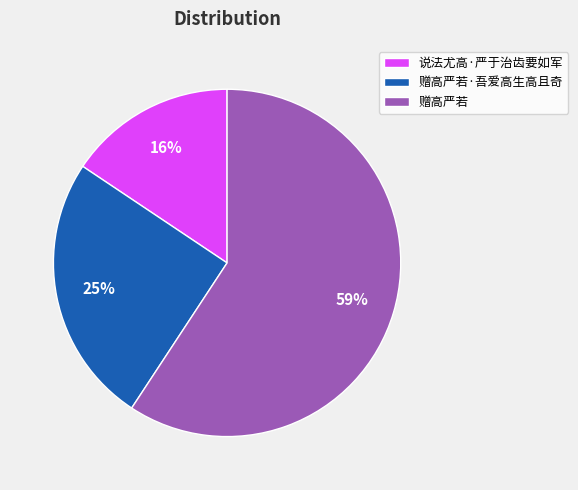

To the nearest percent, what is the average slice percentage?

33%